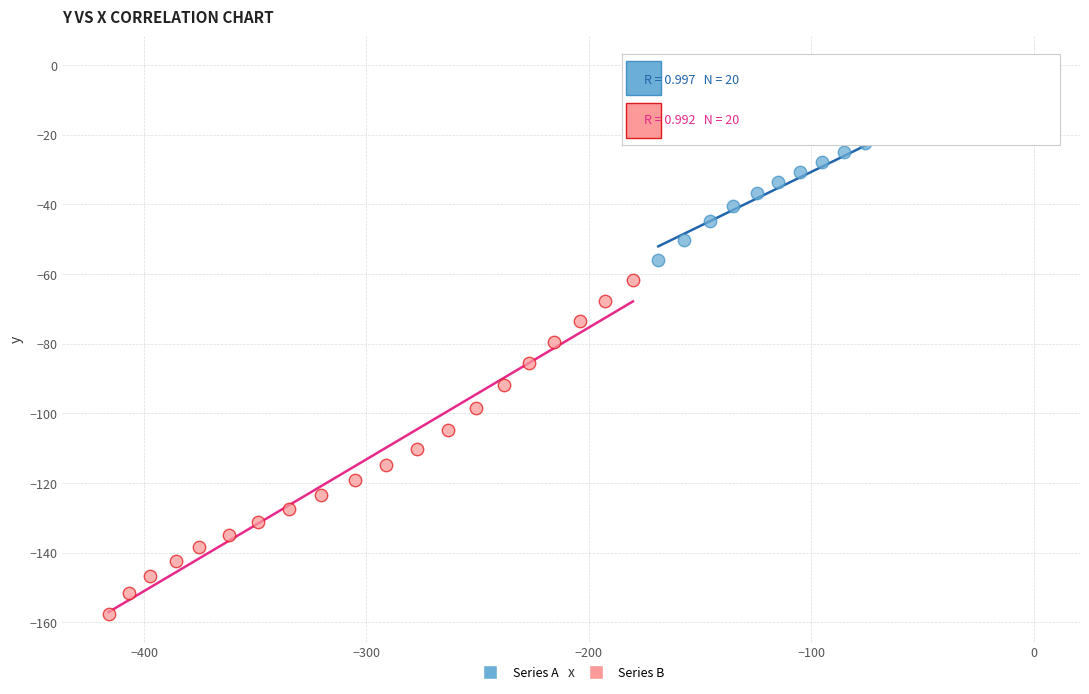

Which series reaches the minimum Y coordinate?

Series B